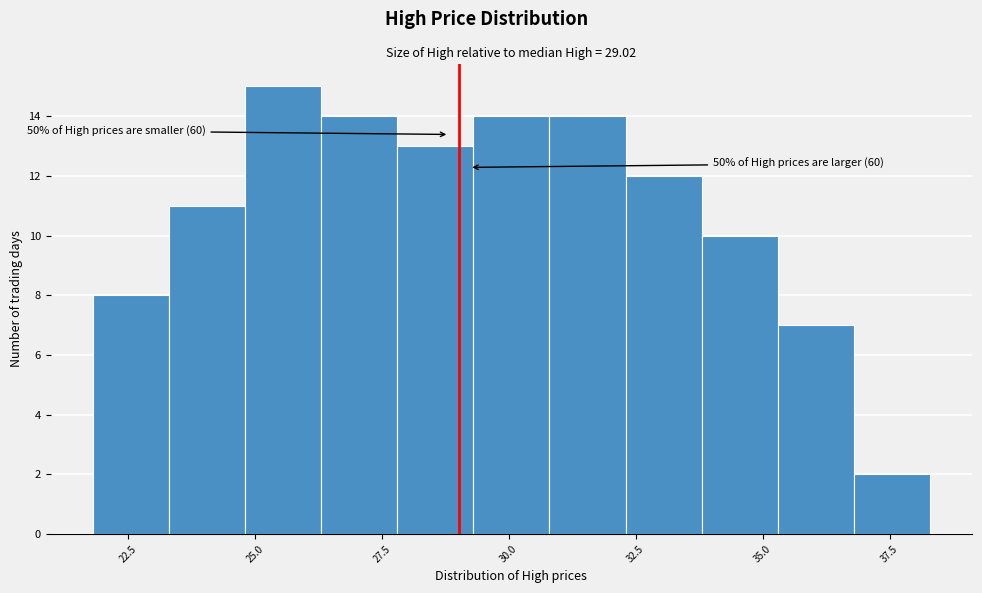

Read against the x-axis, roughly where is the centre of the tallest bar?

25.5